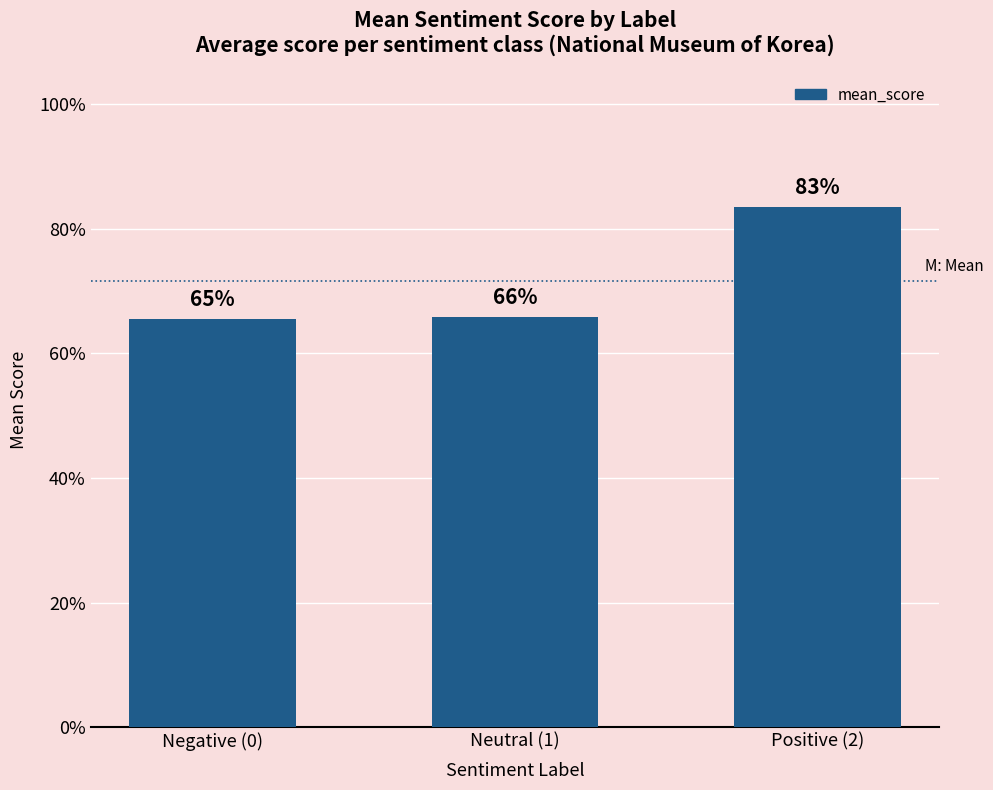

Which label corresponds to the largest value in the chart?

Positive (2)